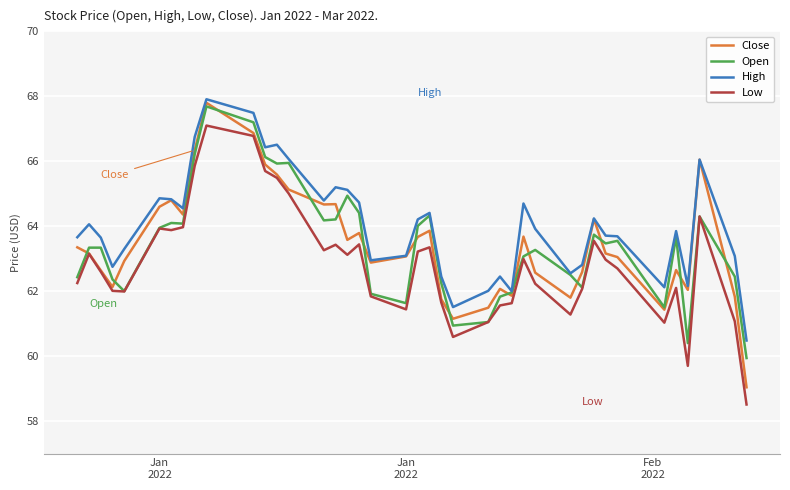

True or false: Low and High cross at least once.

False